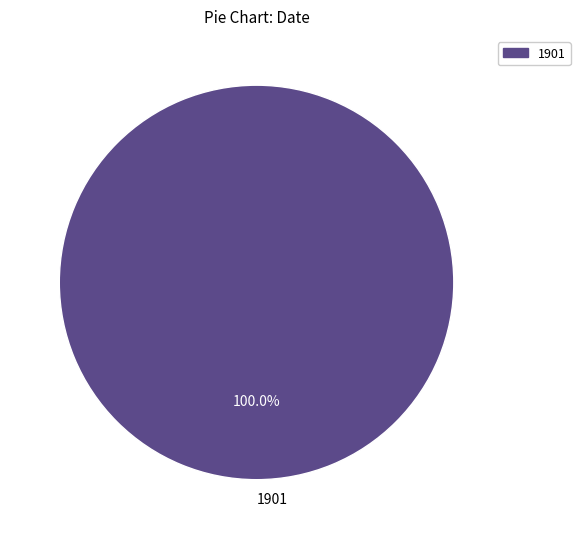

Rank the categories by value from lowest to highest.

1901